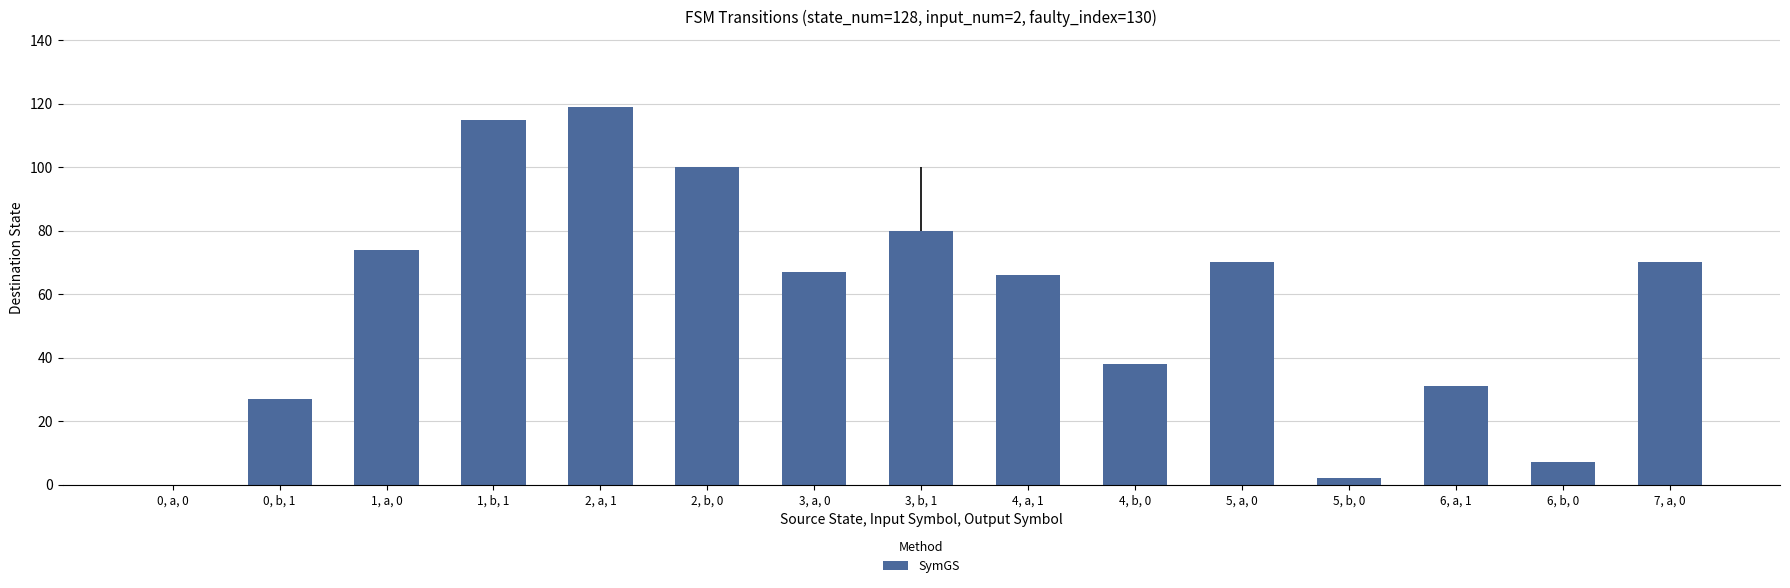

Reading left to right, what are all the values shown in this chart?

0, a, 0=0	0, b, 1=27	1, a, 0=74	1, b, 1=115	2, a, 1=119	2, b, 0=100	3, a, 0=67	3, b, 1=80	4, a, 1=66	4, b, 0=38	5, a, 0=70	5, b, 0=2	6, a, 1=31	6, b, 0=7	7, a, 0=70